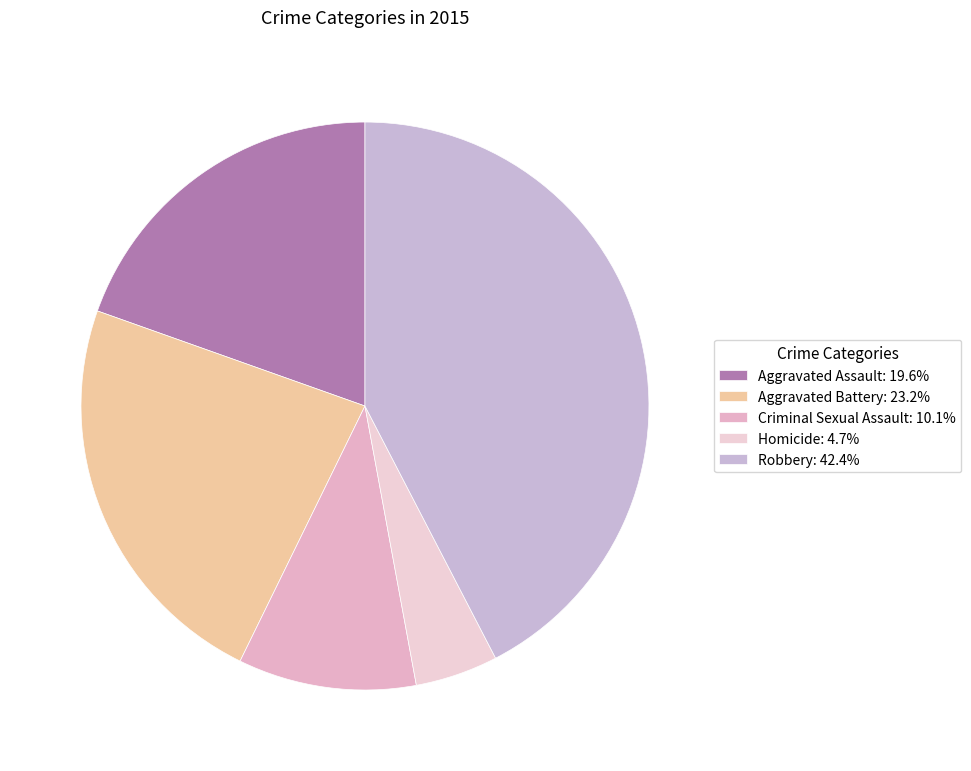

Rank the categories by value from highest to lowest.

Robbery, Aggravated Battery, Aggravated Assault, Criminal Sexual Assault, Homicide